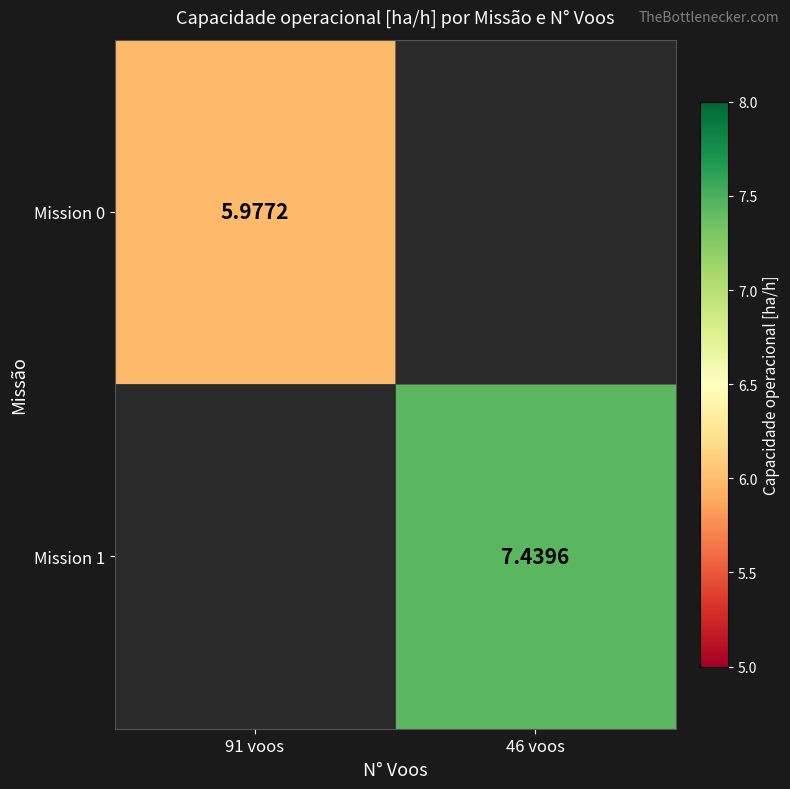

At how many categories does at least one series exceed 6?

1